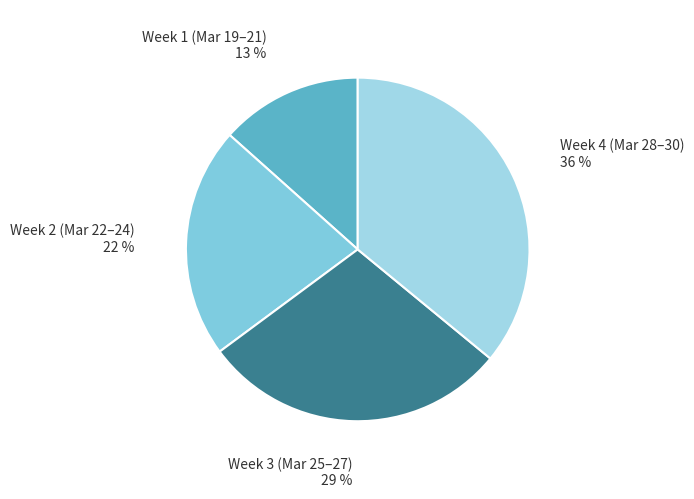

Is it true that Week 2 (Mar 22–24) is 30% of the pie?

False